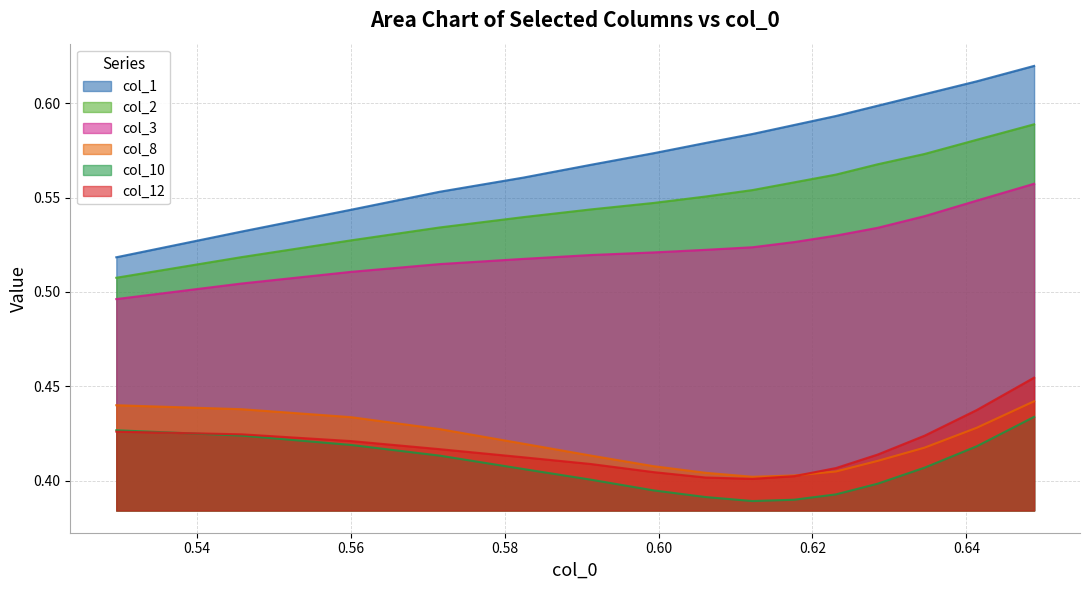

What is the difference between the maximum and minimum values in the col_12 series?

0.1